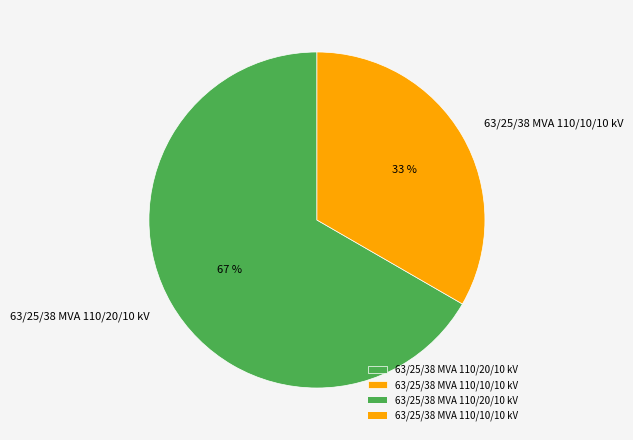

Is there a majority slice in this chart?

Yes